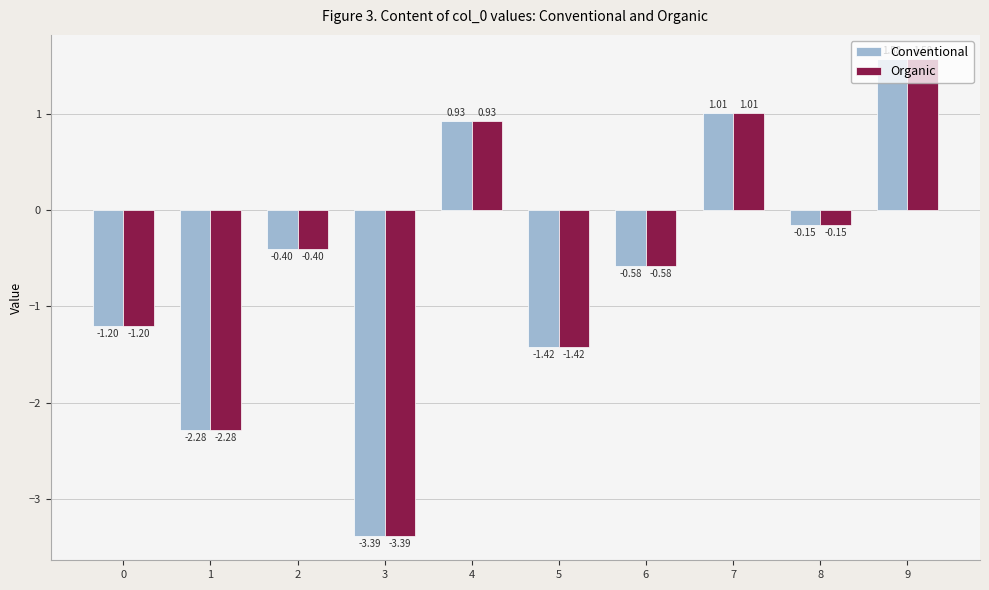

List the labels in order of Conventional value, smallest first.

3, 1, 5, 0, 6, 2, 8, 4, 7, 9